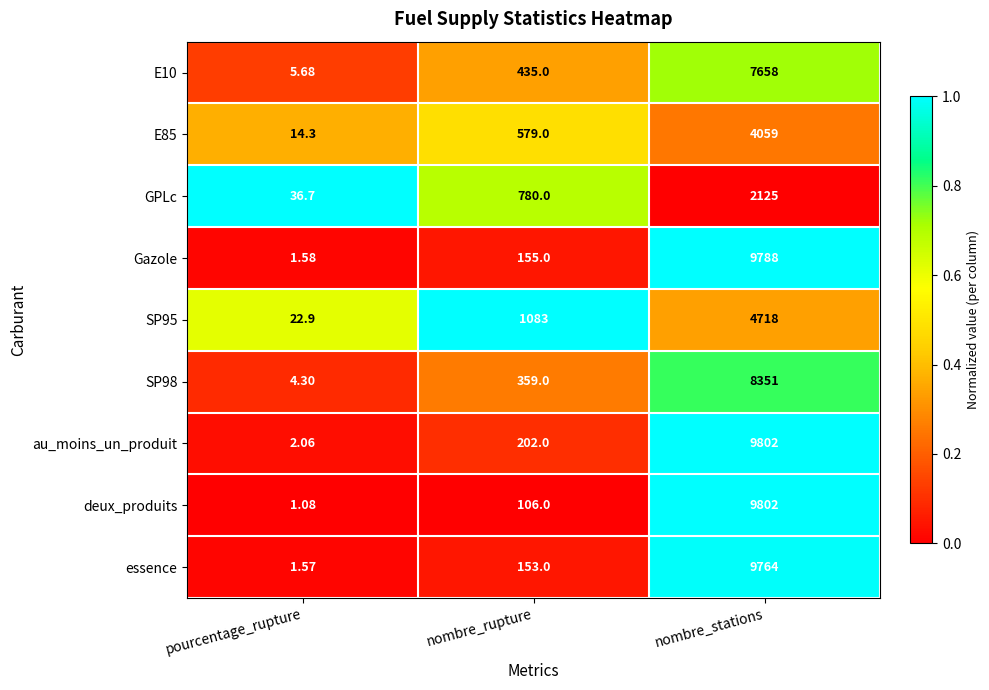

At which category is the sum across all series the highest?

nombre_stations